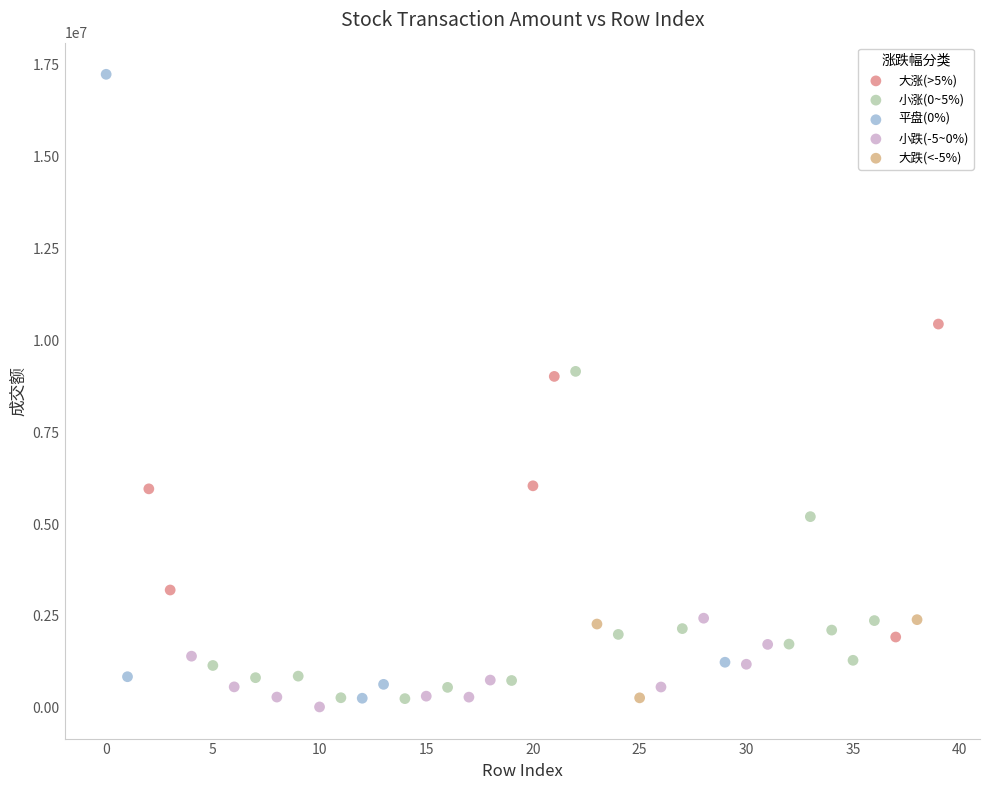

Which series has the widest spread of Y values?

平盘(0%)